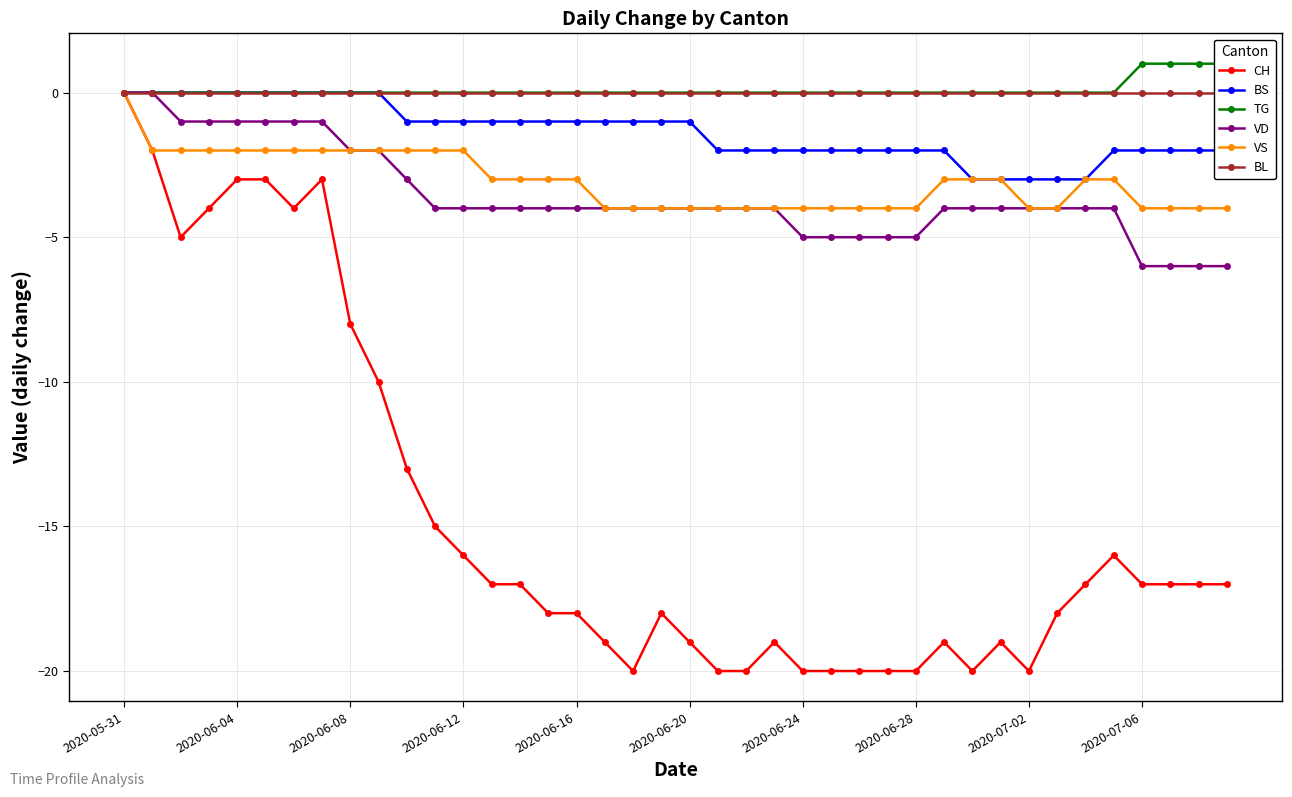

How many lines are shown in the chart?

6